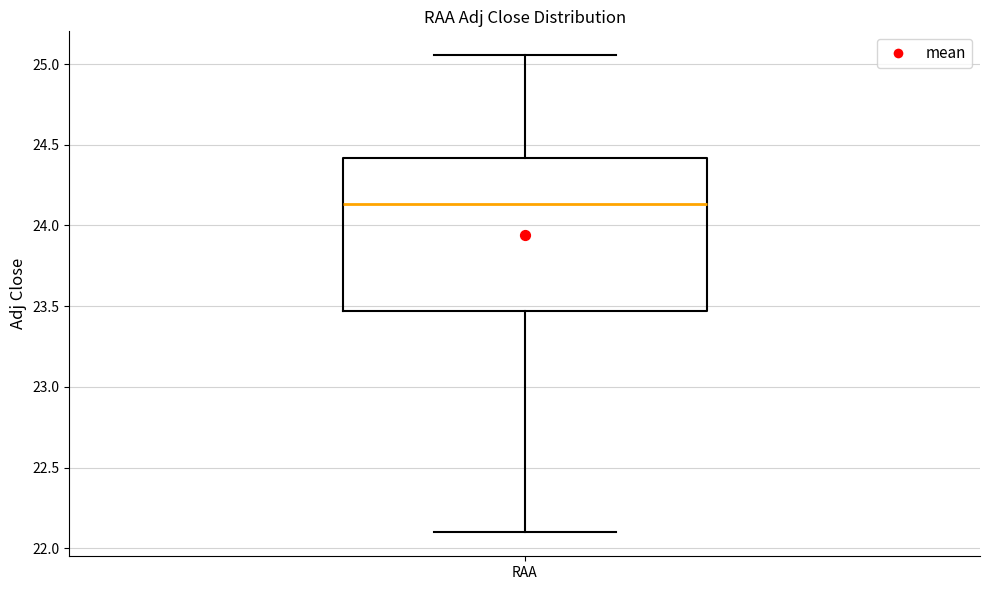

Transcribe this box plot: give where the median line is, the range the box spans, and where the two whiskers end, as read against the y-axis. The values are not printed on the chart, so give them approximately, as read against the axis.

median 24.15, box 23.45 to 24.40, whiskers 22.10 to 25.05